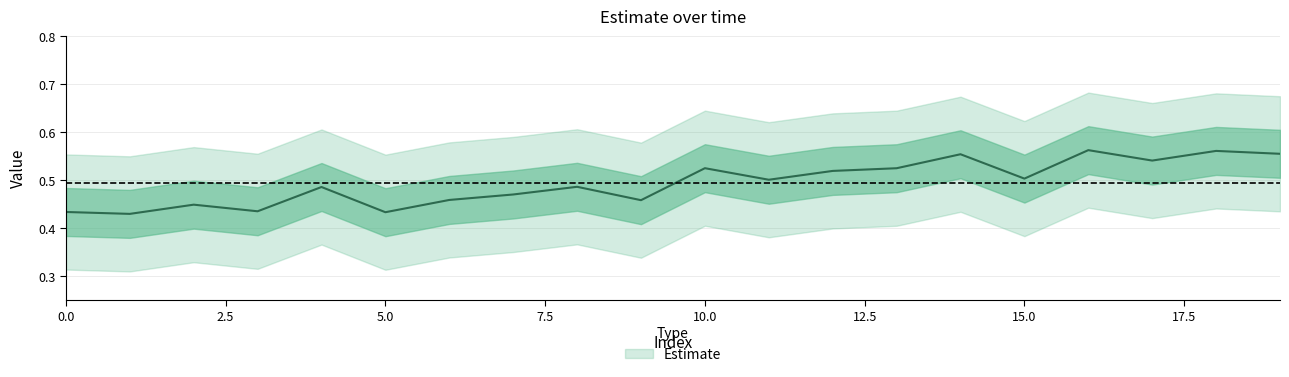

Reading left to right, extract all data points from this chart.

0=0.4	1=0.4	2=0.4	3=0.4	4=0.5	5=0.4	6=0.5	7=0.5	8=0.5	9=0.5	10=0.5	11=0.5	12=0.5	13=0.5	14=0.6	15=0.5	16=0.6	17=0.5	18=0.6	19=0.6